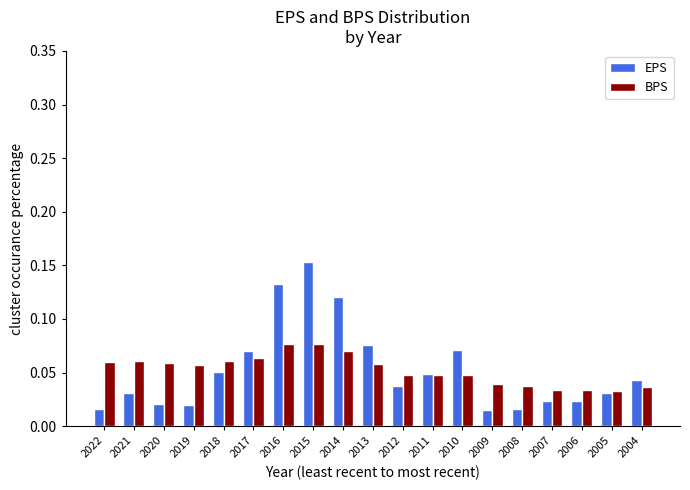

Does the chart contain any negative values?

No